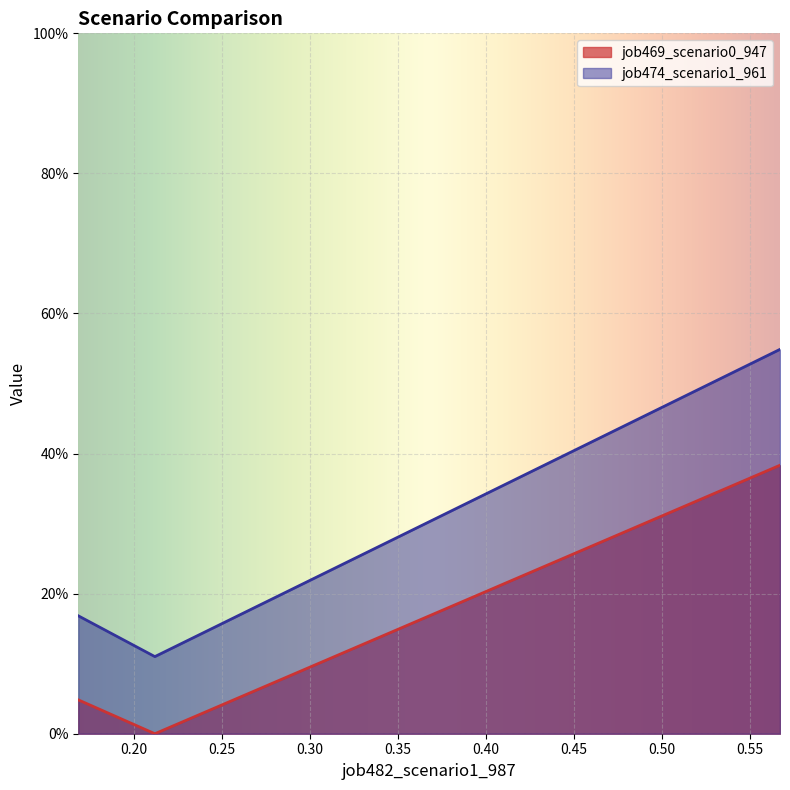

List the series in order of their overall mean, lowest first.

job469_scenario0_947, job474_scenario1_961